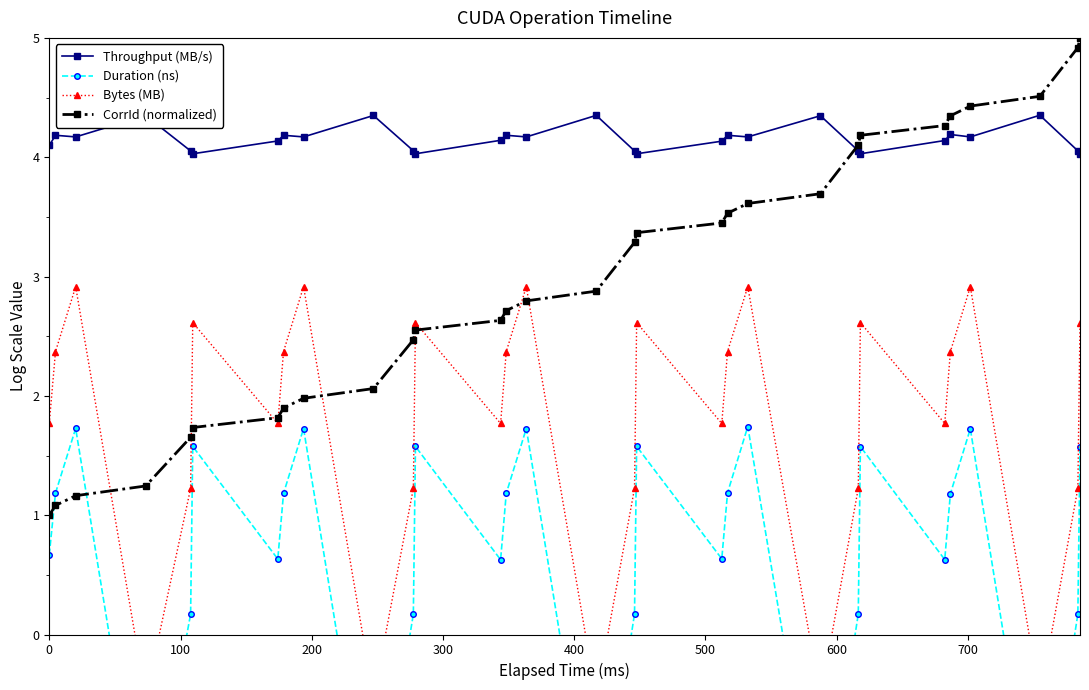

What is the lowest value of the Duration (ns) series?

-1.9